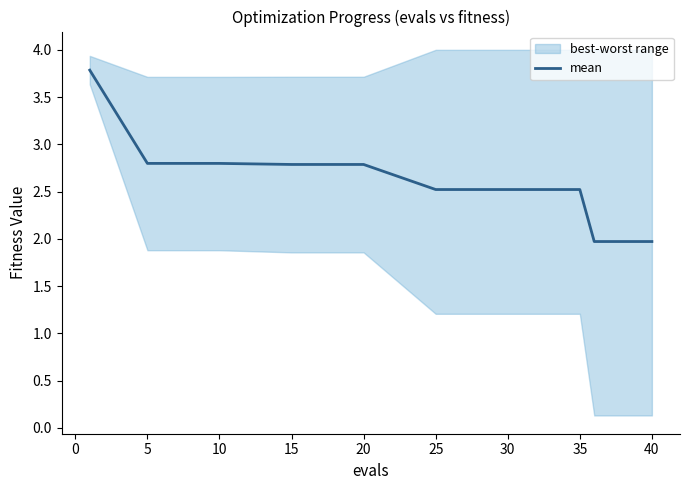

The value of mean at 30 is 1.7. True or false?

False